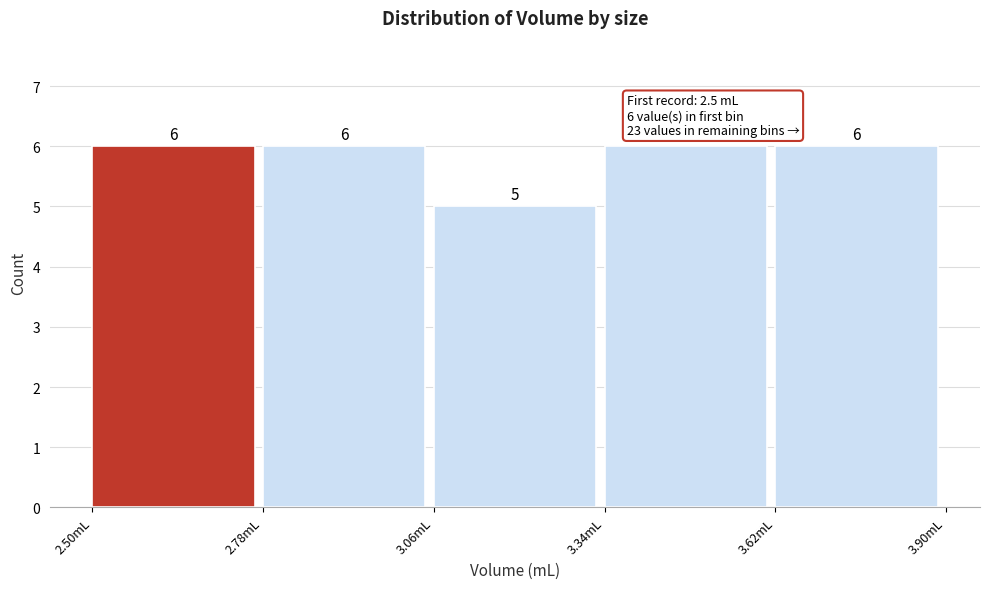

How tall is the bar that spans 3.34 to 3.62 on the x-axis? The bar edges are not printed on the chart, so give them approximately, as read against the axis.

6